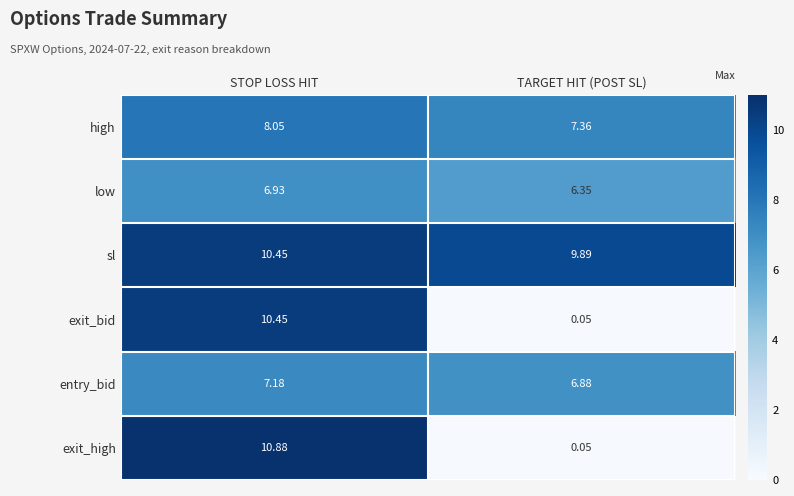

Count the number of categories in the chart.

2